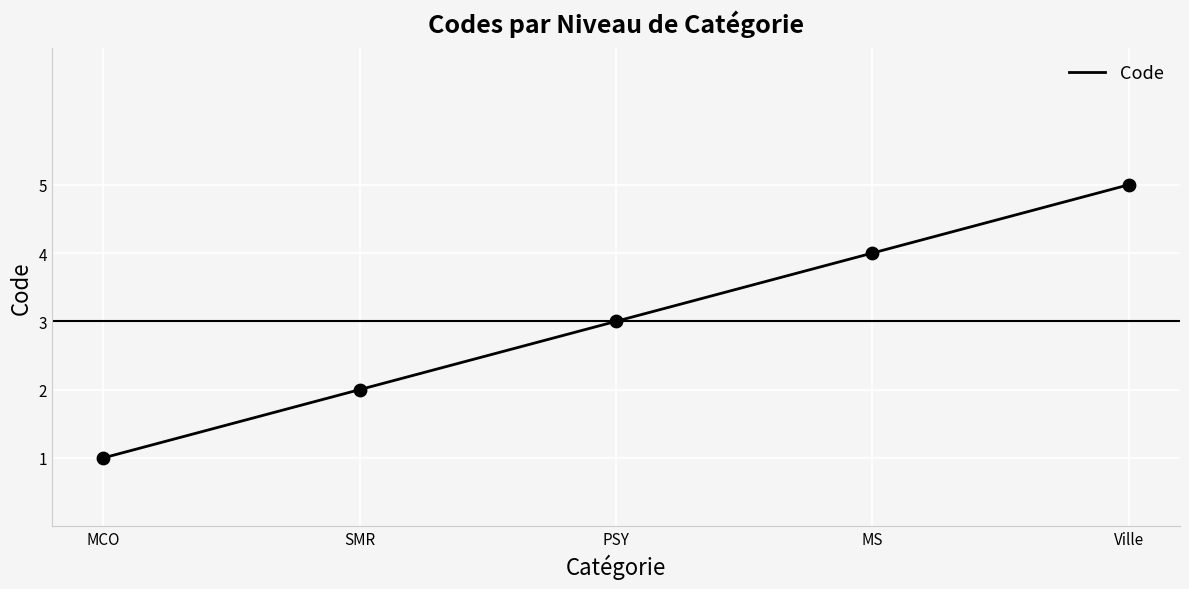

Between PSY and Ville, which is larger?

Ville